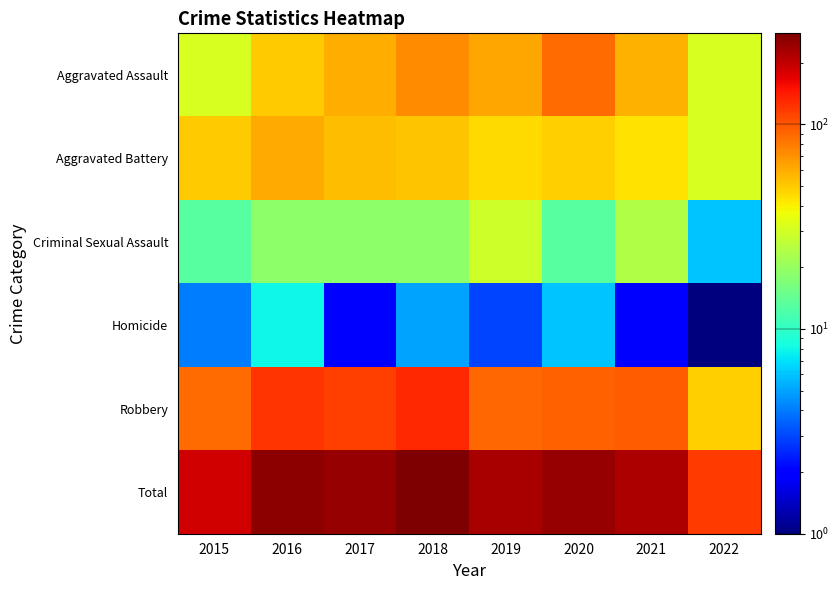

Reading left to right, list all the values displayed in this chart.

Aggravated Assault: 2015=31.0	2016=50.0	2017=59.0	2018=72.0	2019=61.0	2020=88.0	2021=58.0	2022=31.0
Aggravated Battery: 2015=50.0	2016=60.0	2017=54.0	2018=52.0	2019=45.0	2020=48.0	2021=43.0	2022=31.0
Criminal Sexual Assault: 2015=13.0	2016=19.0	2017=19.0	2018=19.0	2019=29.0	2020=13.0	2021=24.0	2022=6.0
Homicide: 2015=4.0	2016=8.0	2017=2.0	2018=5.0	2019=3.0	2020=6.0	2021=2.0	2022=0.1
Robbery: 2015=87.0	2016=123.0	2017=115.0	2018=130.0	2019=89.0	2020=94.0	2021=95.0	2022=48.0
Total: 2015=185.0	2016=260.0	2017=249.0	2018=278.0	2019=227.0	2020=249.0	2021=222.0	2022=116.0